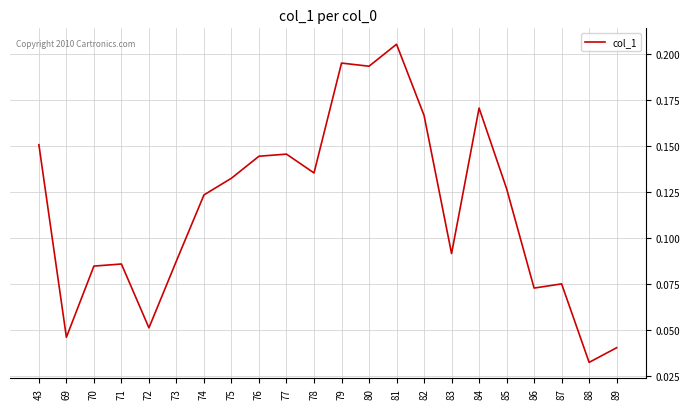

How many values are between 0 and 1?

22